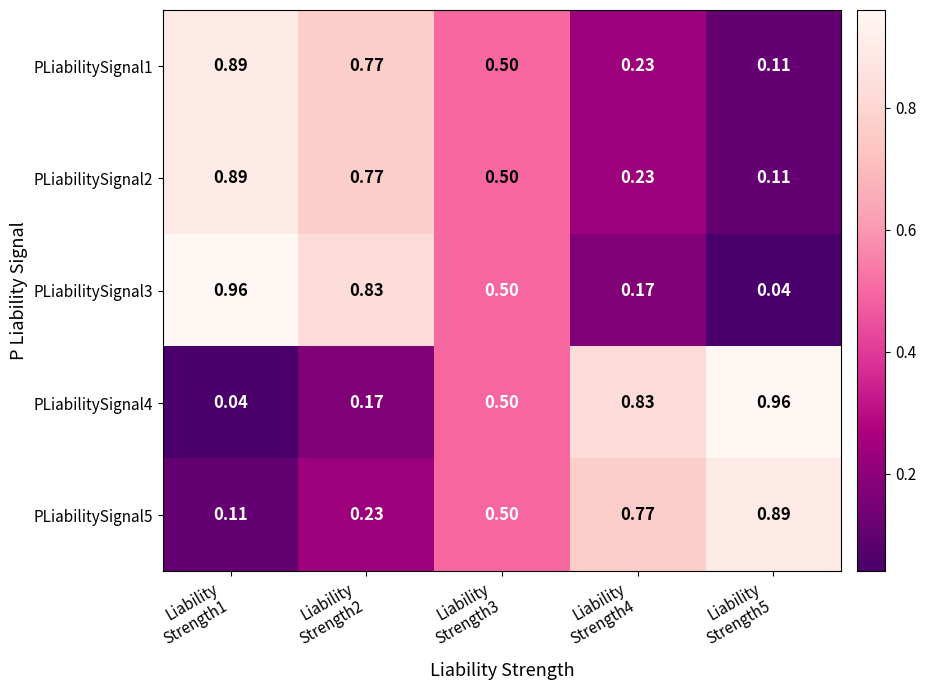

Reading left to right, transcribe all the data shown in this chart.

PLiabilitySignal1: Liability
Strength1=0.9	Liability
Strength2=0.8	Liability
Strength3=0.5	Liability
Strength4=0.2	Liability
Strength5=0.1
PLiabilitySignal2: Liability
Strength1=0.9	Liability
Strength2=0.8	Liability
Strength3=0.5	Liability
Strength4=0.2	Liability
Strength5=0.1
PLiabilitySignal3: Liability
Strength1=1.0	Liability
Strength2=0.8	Liability
Strength3=0.5	Liability
Strength4=0.2	Liability
Strength5=0.0
PLiabilitySignal4: Liability
Strength1=0.0	Liability
Strength2=0.2	Liability
Strength3=0.5	Liability
Strength4=0.8	Liability
Strength5=1.0
PLiabilitySignal5: Liability
Strength1=0.1	Liability
Strength2=0.2	Liability
Strength3=0.5	Liability
Strength4=0.8	Liability
Strength5=0.9